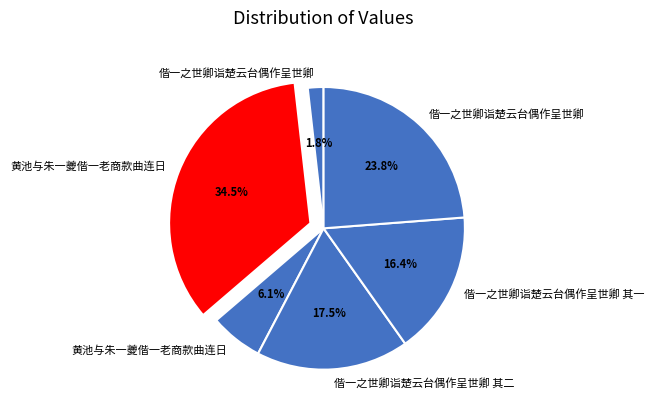

Does any single category account for the majority?

No